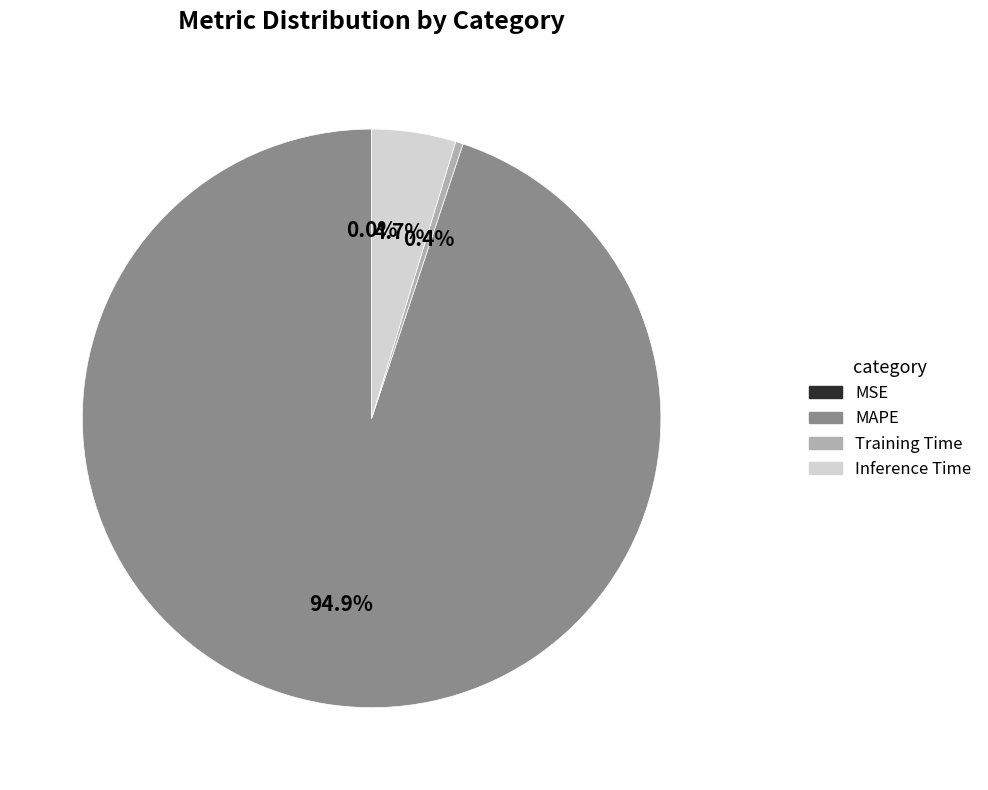

What percentage is the MAPE slice, to the nearest percent?

95%